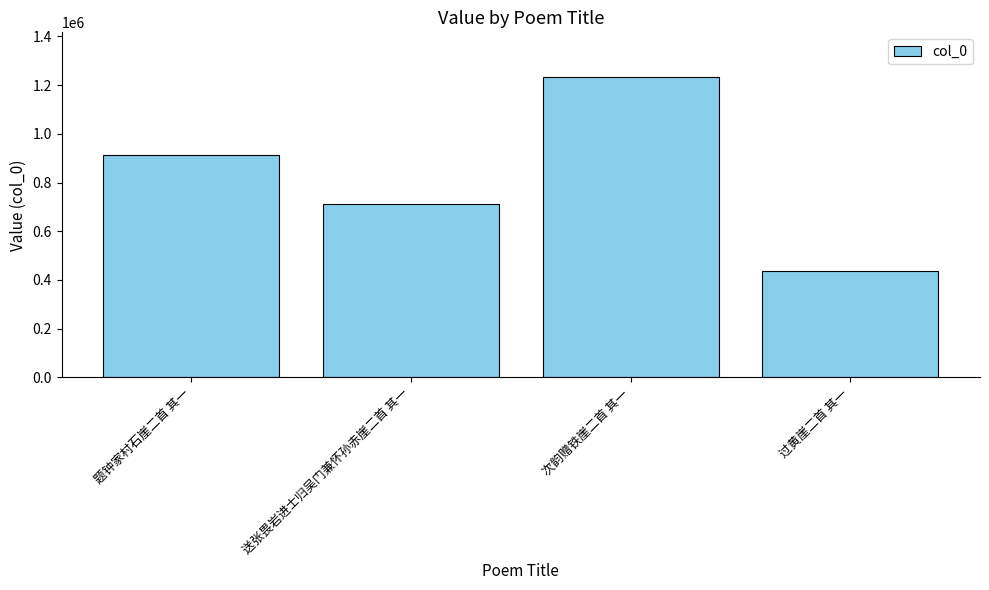

How many series are shown in this chart?

1